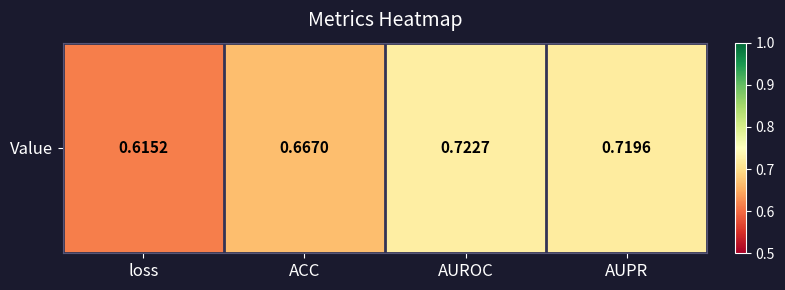

True or false: the data shows 0.2 at AUROC.

False